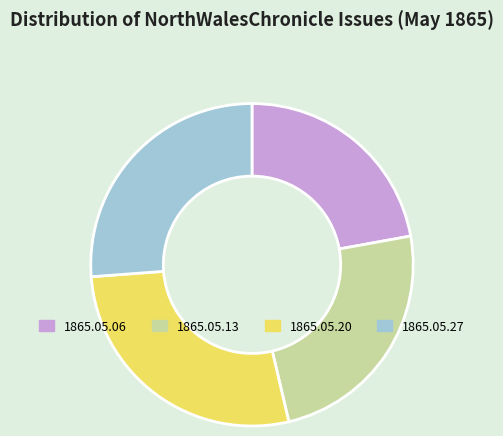

True or false: 1865.05.27 accounts for 21% of the total.

False